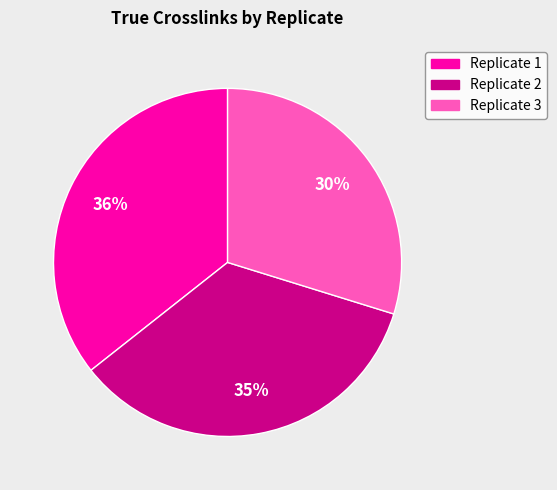

Is the sum of Replicate 1 and Replicate 2 greater than half?

Yes